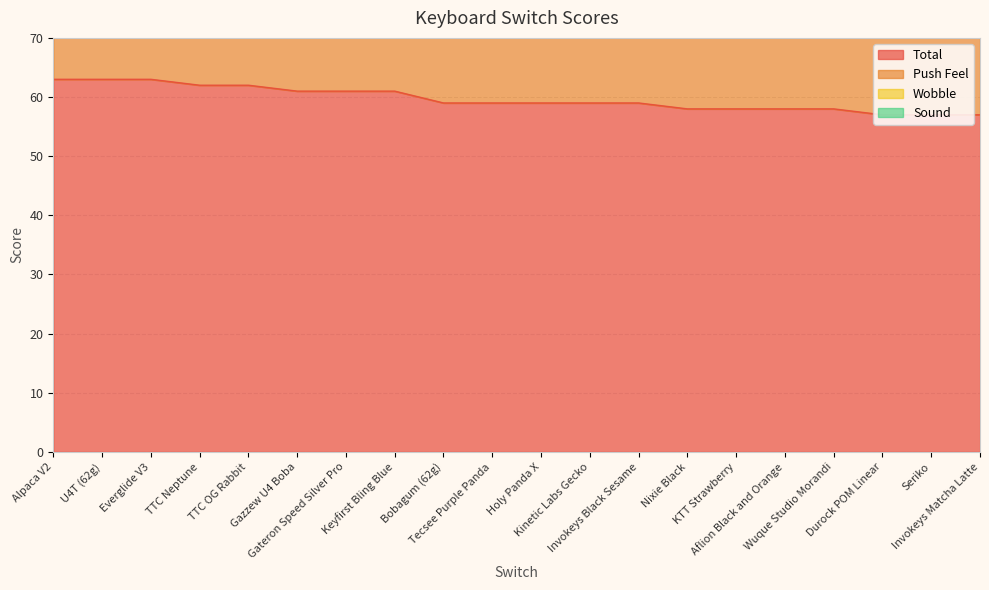

Read the Sound value at Gateron Speed Silver Pro.

9